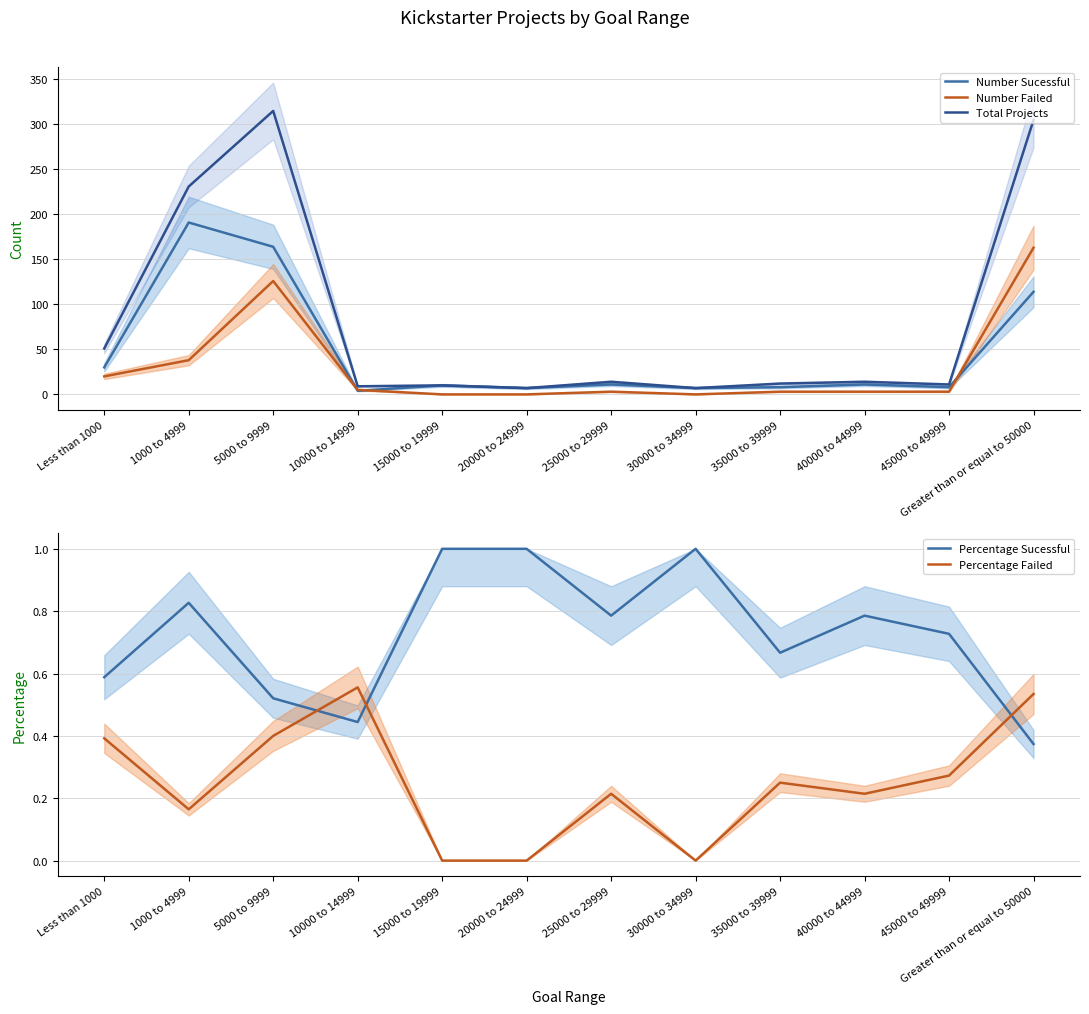

Rank the series at 1000 to 4999 from highest to lowest value.

Total Projects, Number Sucessful, Number Failed, Percentage Sucessful, Percentage Failed